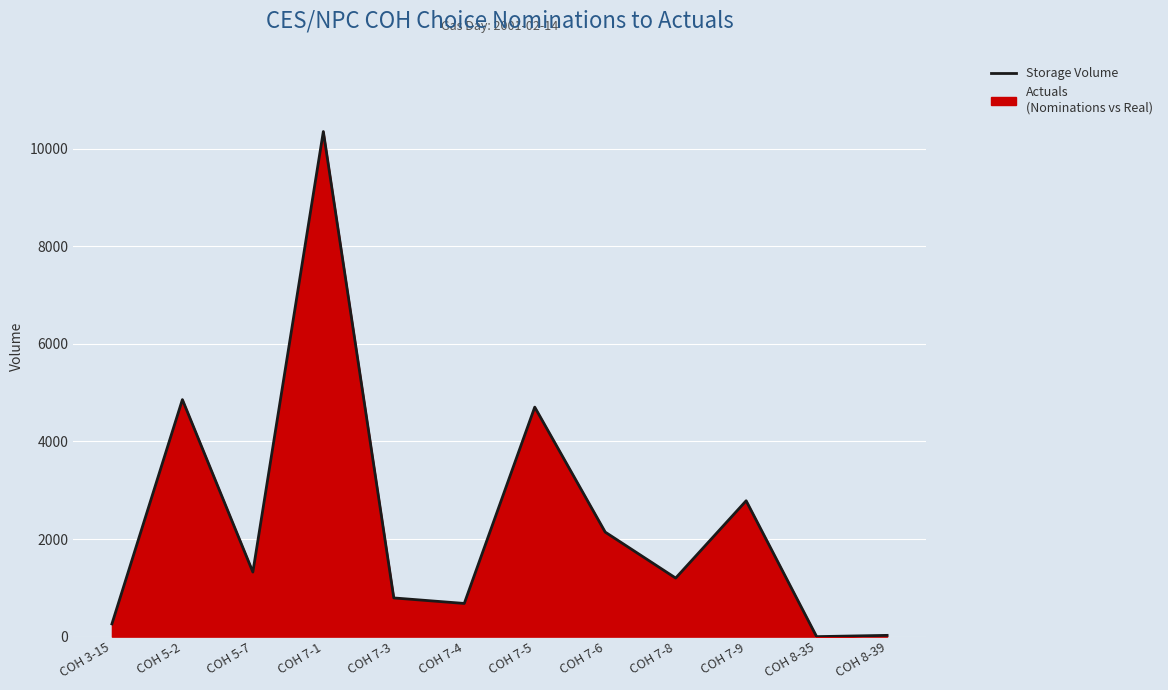

Reading left to right, transcribe all the data shown in this chart.

COH 3-15=261	COH 5-2=4857	COH 5-7=1323	COH 7-1=10350	COH 7-3=793	COH 7-4=680	COH 7-5=4703	COH 7-6=2142	COH 7-8=1200	COH 7-9=2784	COH 8-35=0	COH 8-39=26